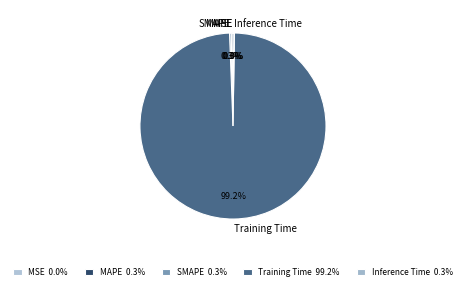

To the nearest percent, what percentage of the pie is Training Time?

99%